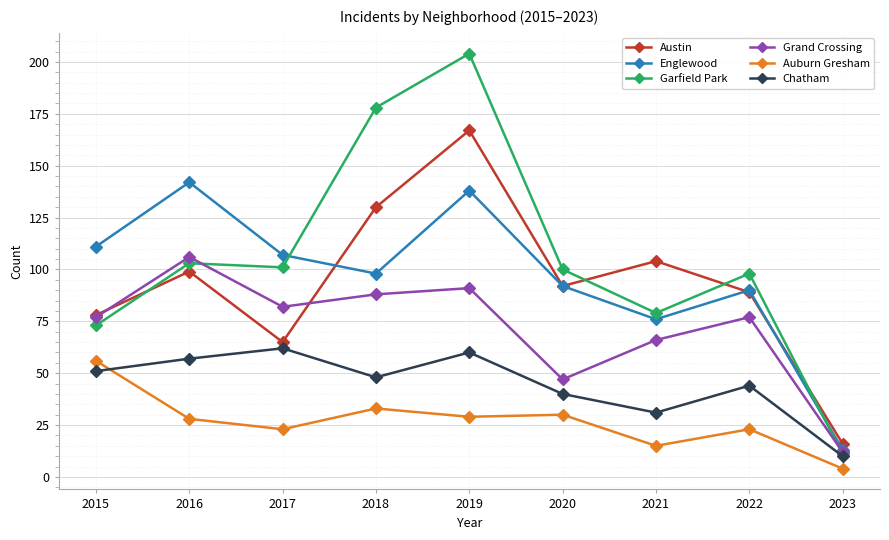

Reading left to right, what are all the values shown in this chart?

Austin: 78	99	65	130	167	92	104	89	16
Englewood: 111	142	107	98	138	92	76	90	13
Garfield Park: 73	103	101	178	204	100	79	98	11
Grand Crossing: 77	106	82	88	91	47	66	77	12
Auburn Gresham: 56	28	23	33	29	30	15	23	4
Chatham: 51	57	62	48	60	40	31	44	10